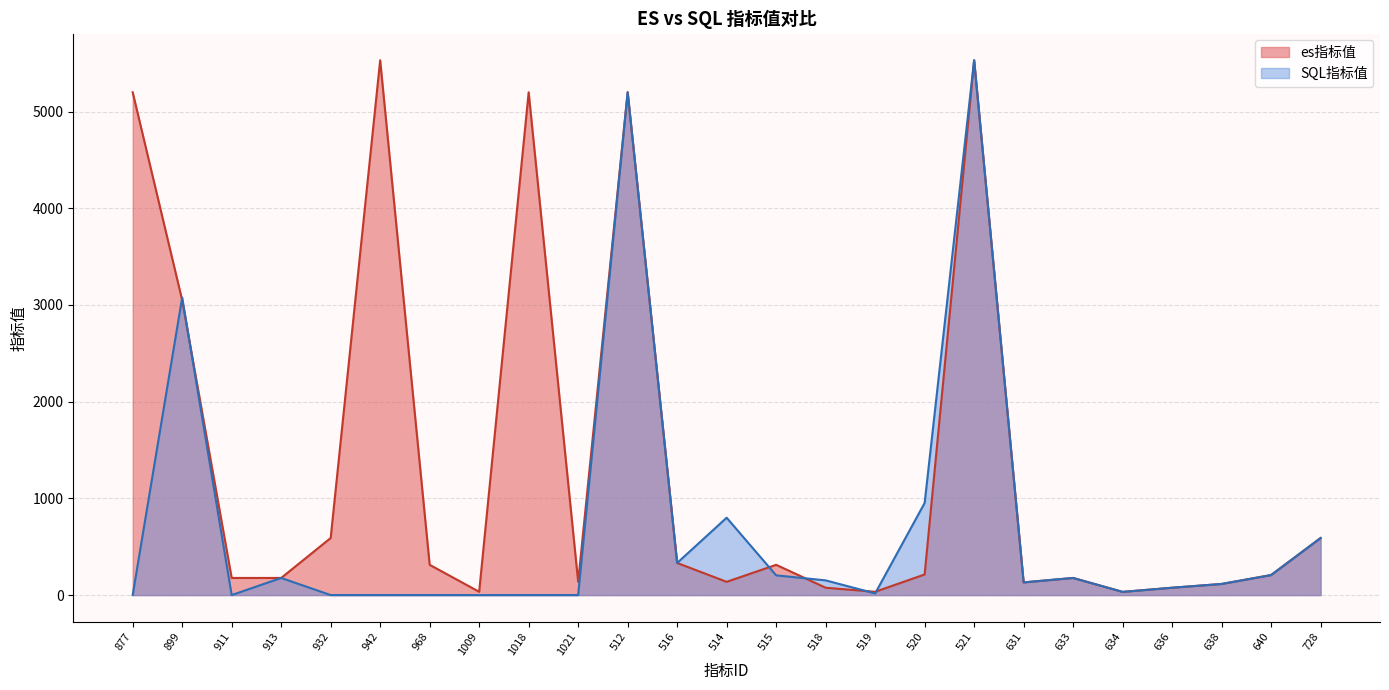

Reading left to right, list all the values displayed in this chart.

5199	3049	177	177	590	5530	313	34	5199	137	5199	332	137	313	76	34	213	5530	131	177	33	76	115	207	590